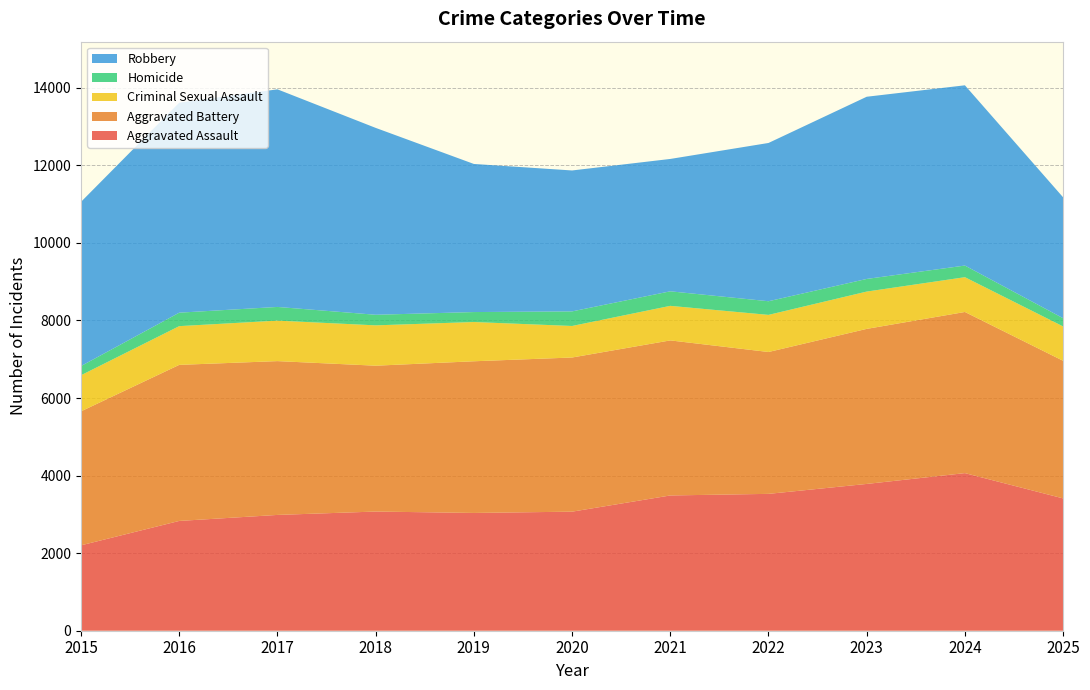

Reading right to left, list all the values displayed in this chart.

Aggravated Assault: 3412	4064	3785	3529	3488	3070	3037	3073	2986	2831	2202
Aggravated Battery: 3548	4155	3998	3658	3998	3975	3911	3761	3966	4024	3455
Criminal Sexual Assault: 886	897	962	957	891	813	1012	1040	1044	999	931
Homicide: 212	300	326	352	375	376	257	273	353	347	237
Robbery: 3117	4648	4698	4081	3413	3634	3819	4819	5611	5415	4234